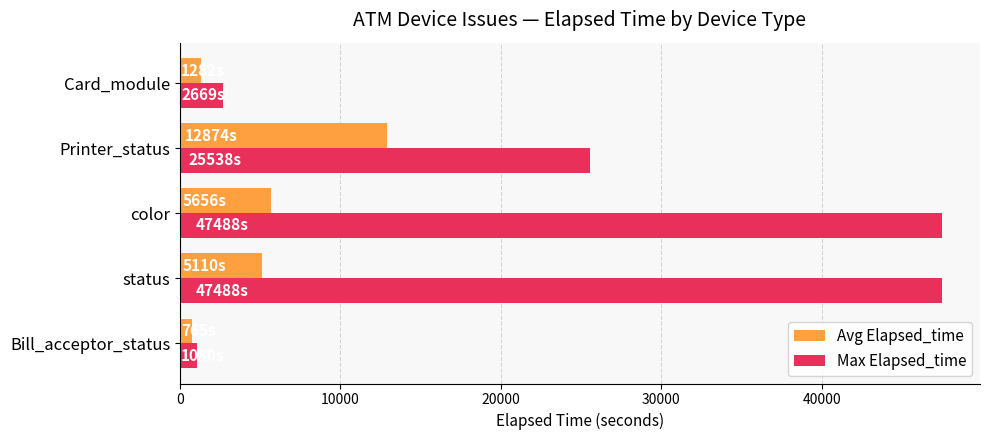

Which series has the widest spread of values?

Max Elapsed_time